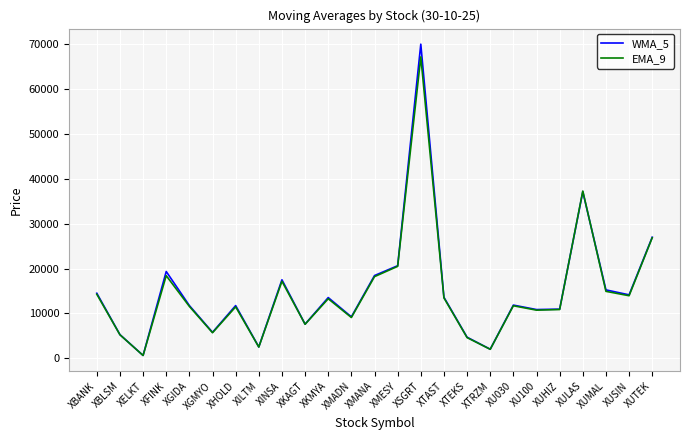

At XSGRT, list the series in order from smallest to largest.

EMA_9, WMA_5